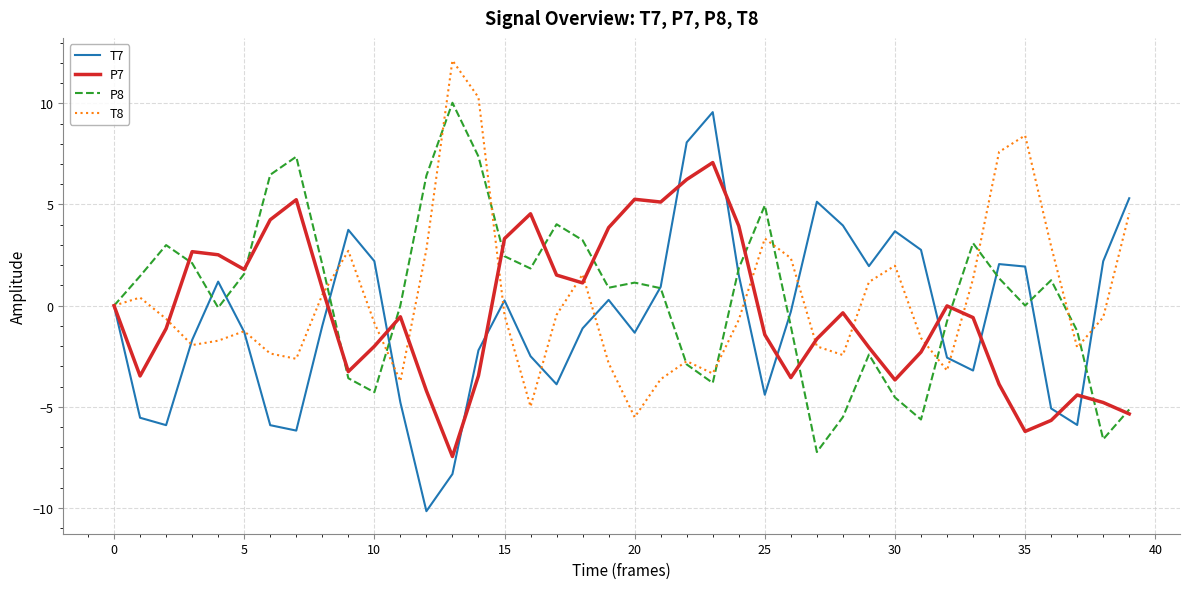

What is the greatest value displayed?

12.1